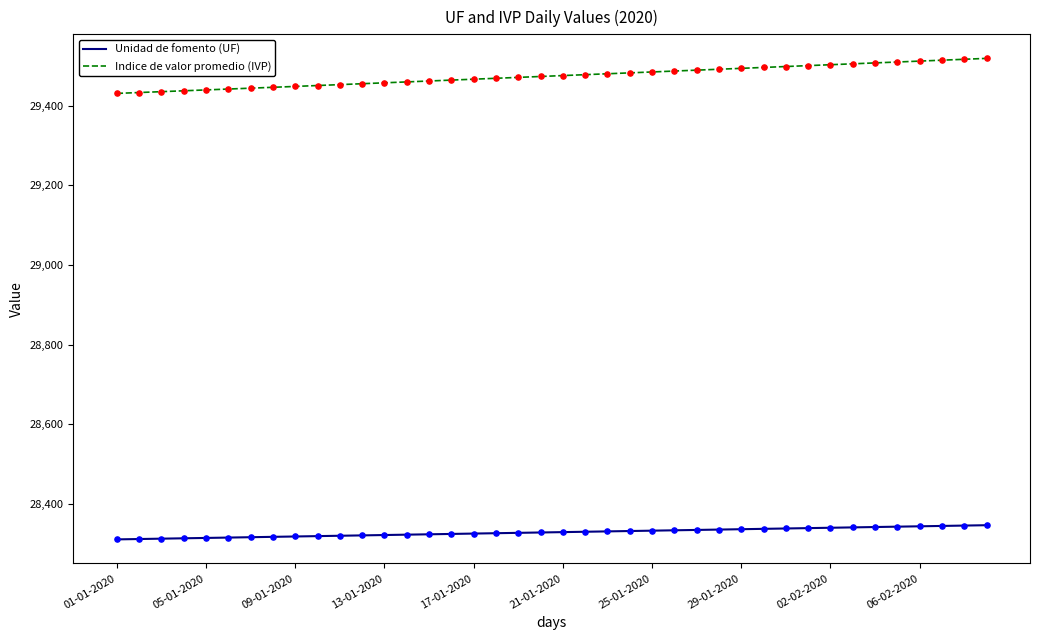

Which series has the largest range (max minus min)?

Indice de valor promedio (IVP)